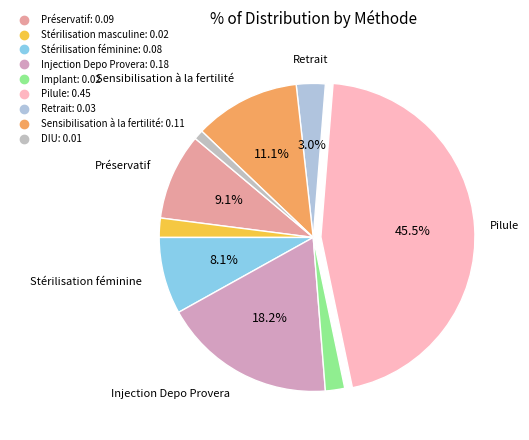

Which has a higher value, Stérilisation masculine or Stérilisation féminine?

Stérilisation féminine